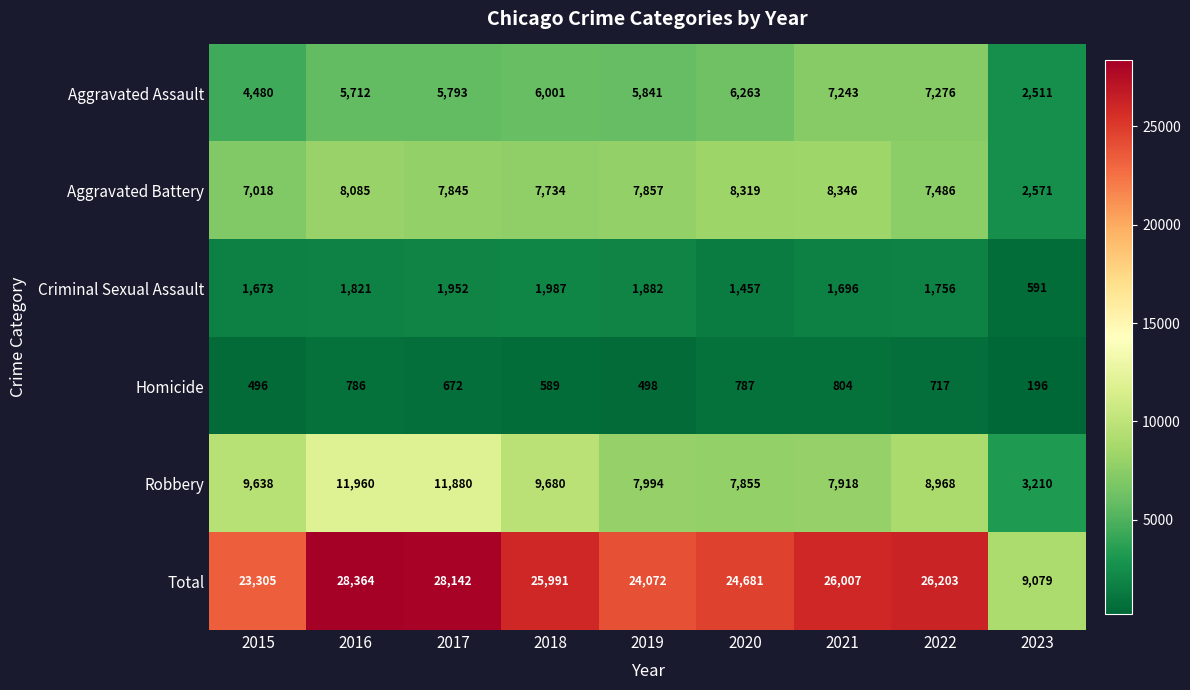

What is the average value of the Homicide series?

616